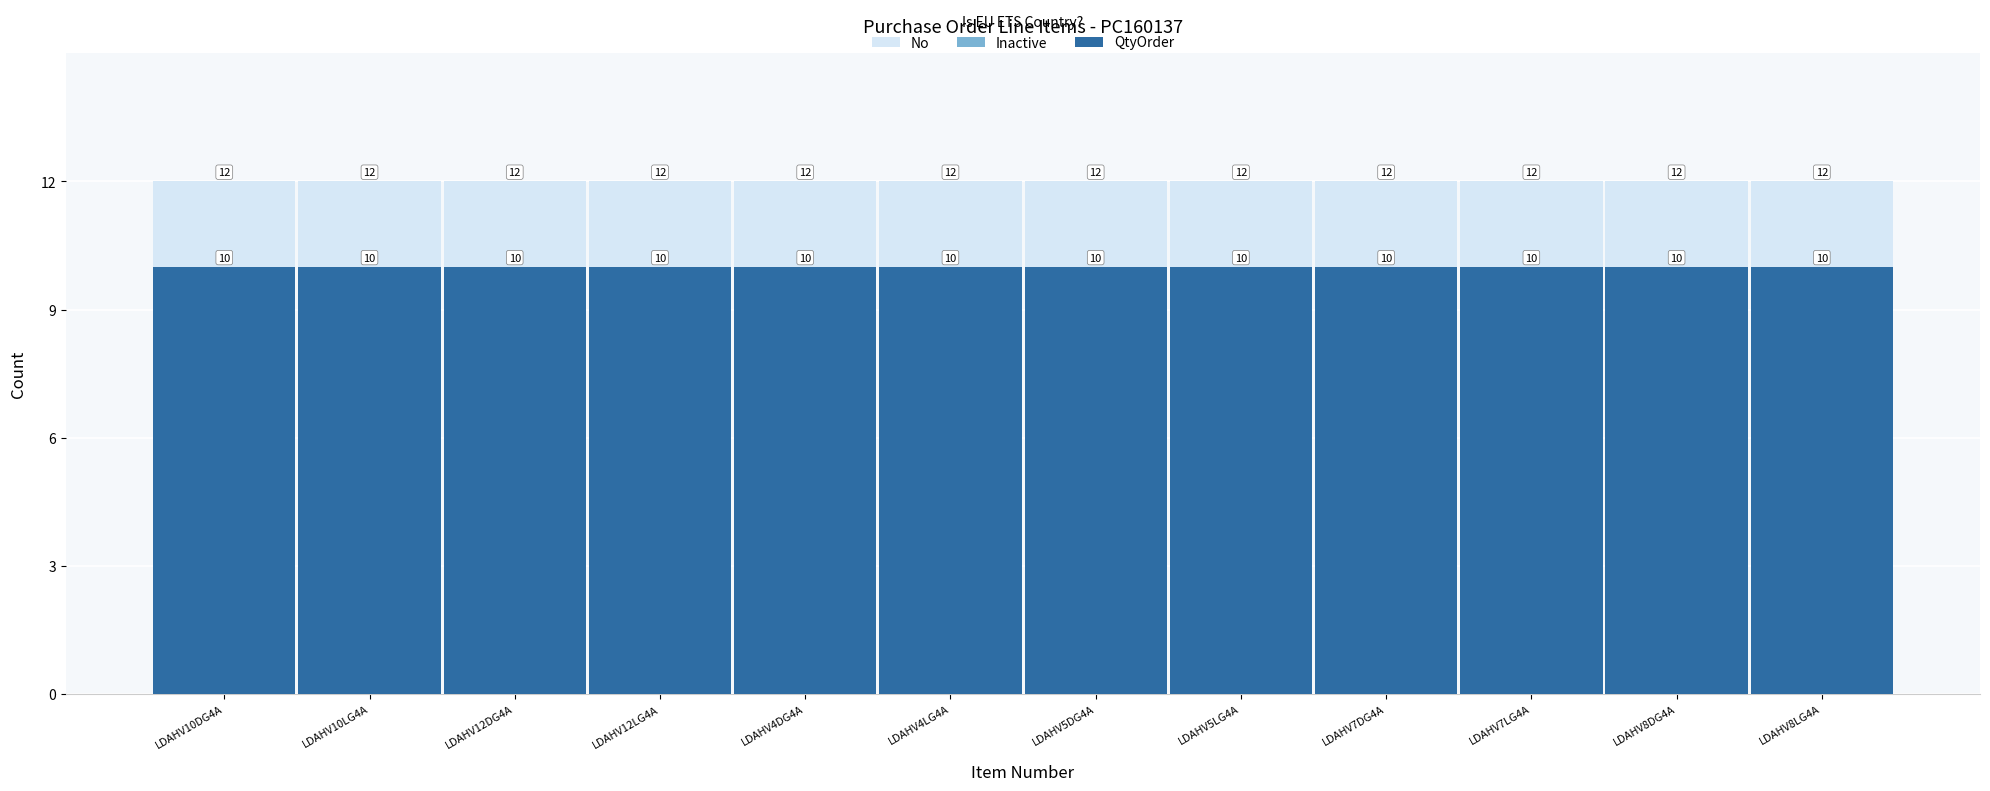

Count the number of categories in the chart.

12